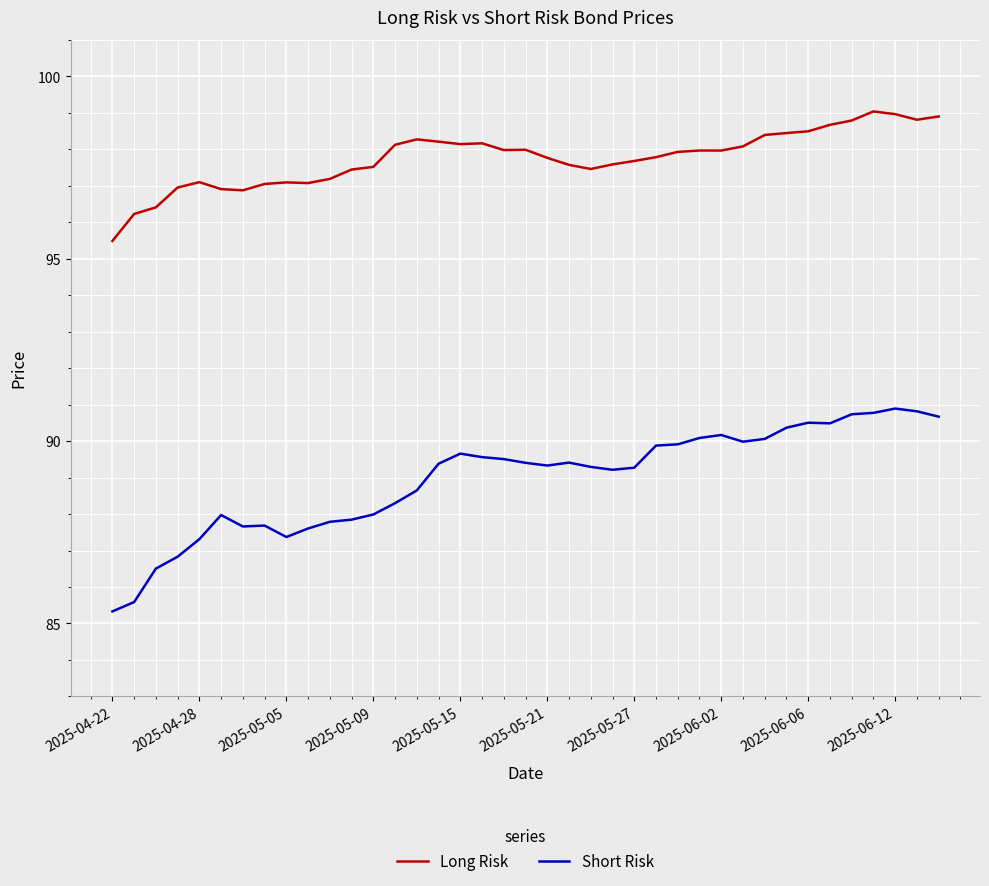

What are all the series names shown in the legend?

Long Risk, Short Risk